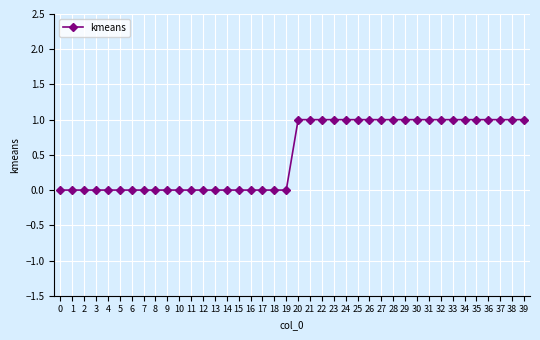

What is the approximate value at 22?

1